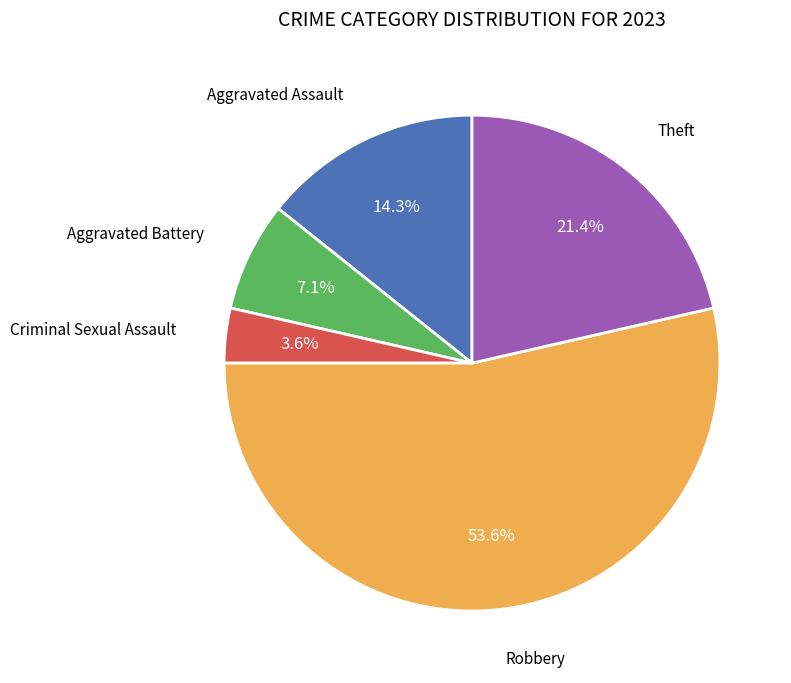

Is there a majority slice in this chart?

Yes